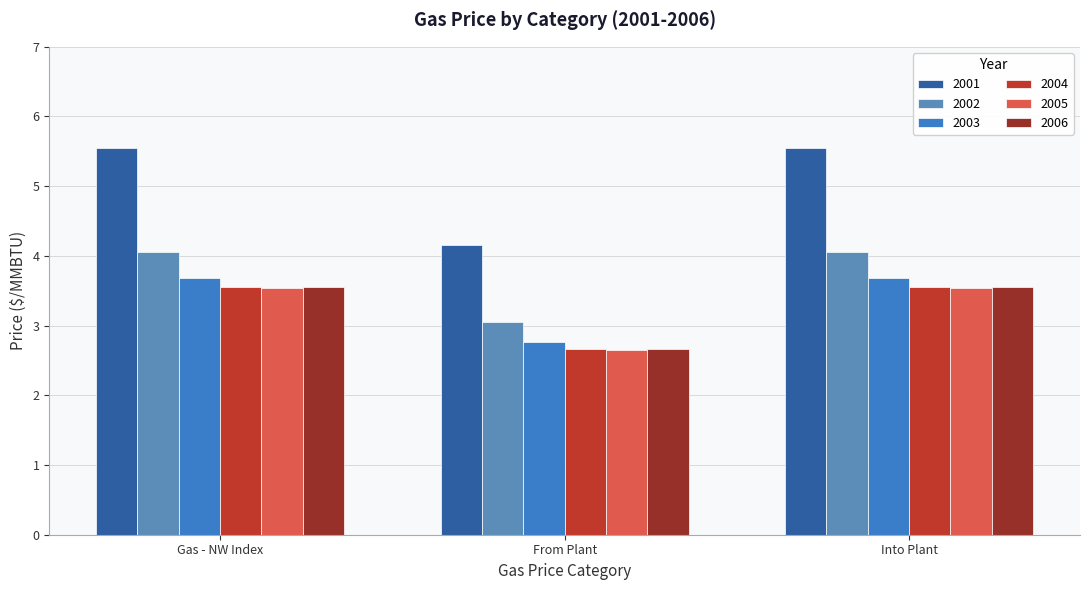

What is the value of the 2003 bar at the 2nd from the left?

2.8